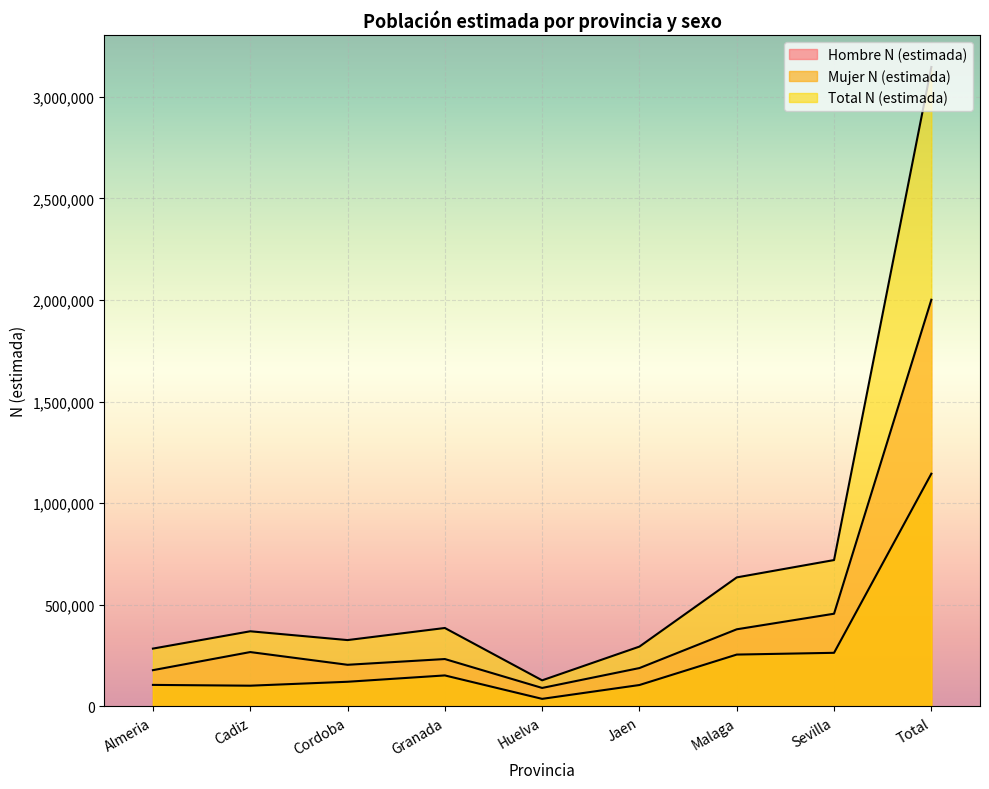

At which label does Mujer N (estimada) reach its minimum?

Huelva